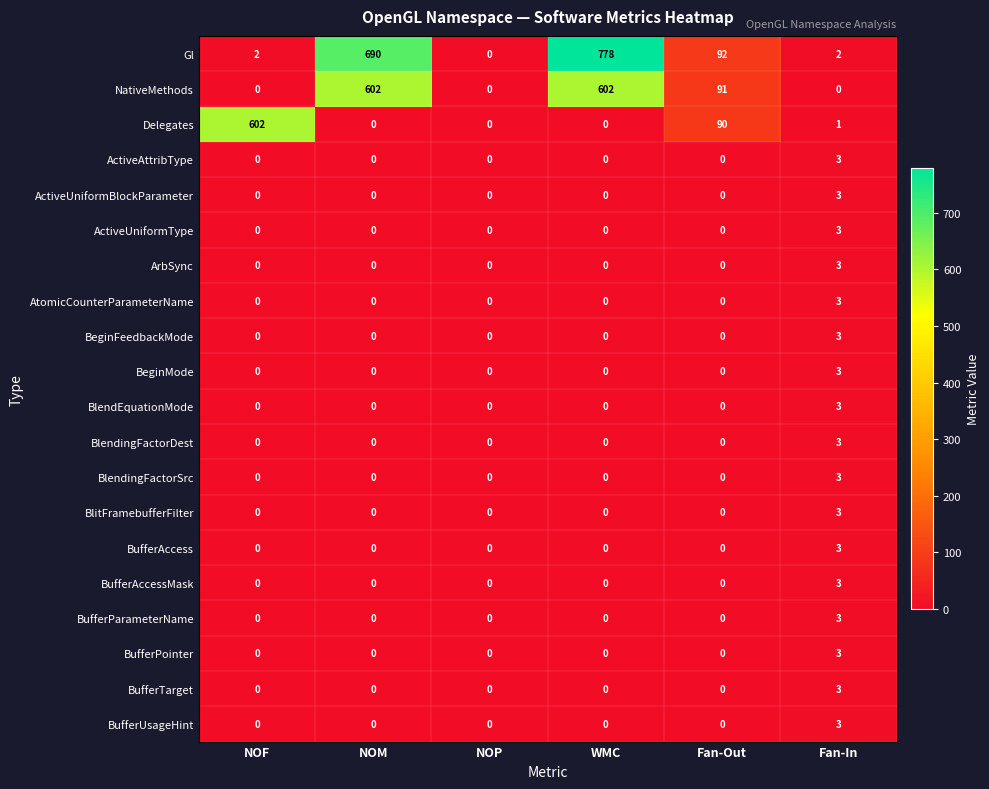

What is the difference between the maximum and second lowest values in the BufferAccessMask series?

3